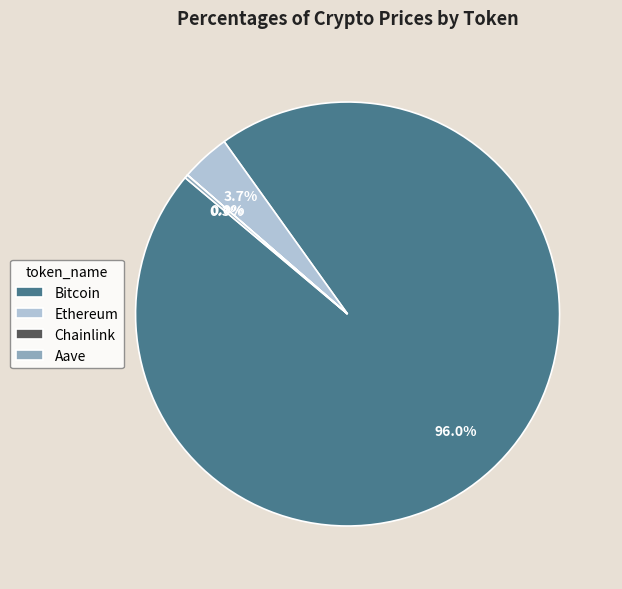

What is the majority slice?

Bitcoin